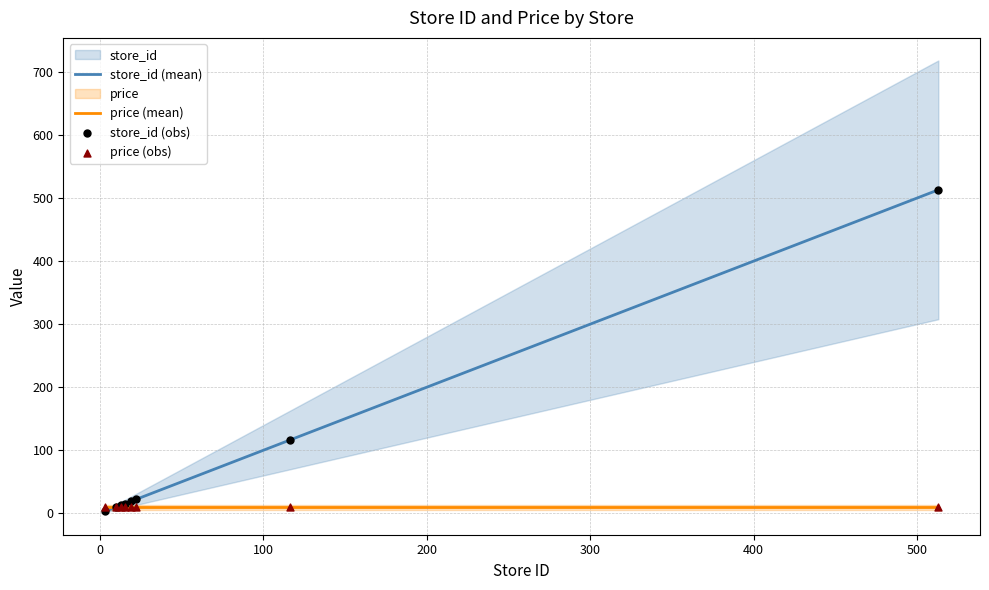

Which series has the largest total across all categories?

store_id (mean)